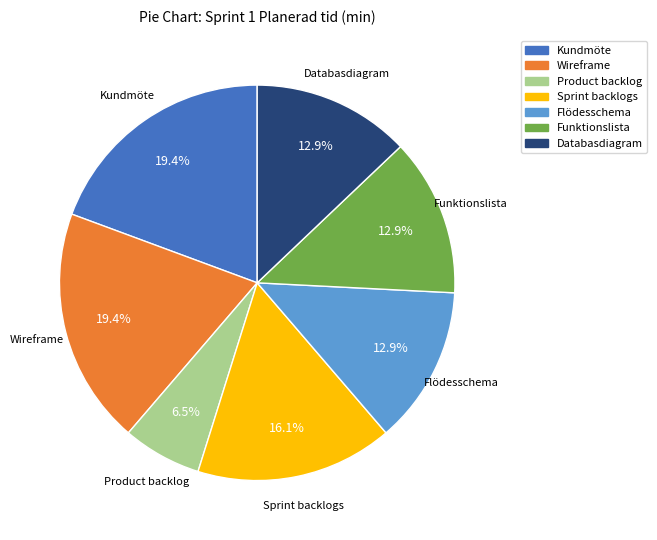

What percentage do Wireframe and Funktionslista together represent?

32.3%